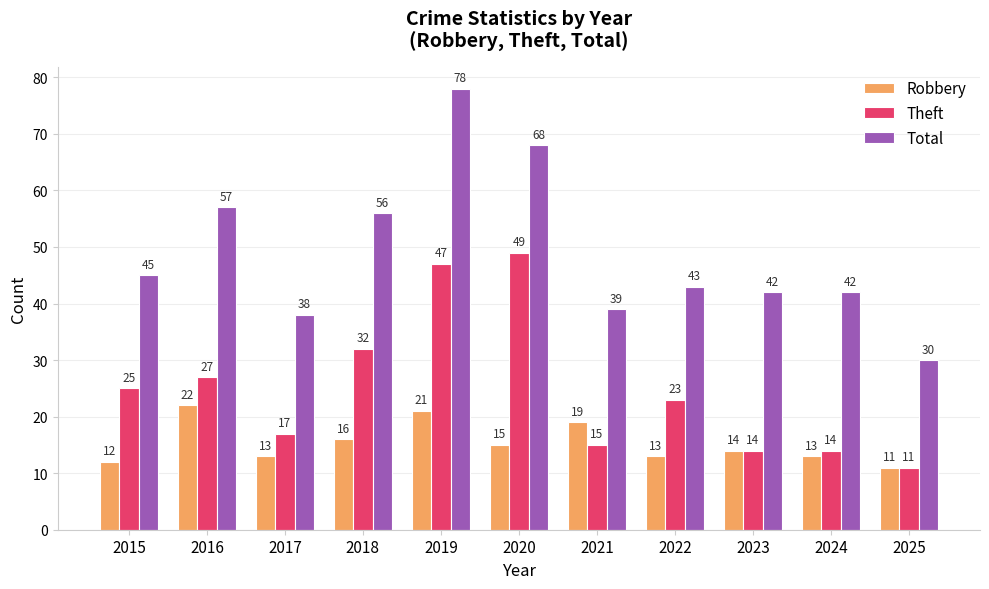

Rank the series by their average value, from highest to lowest.

Total, Theft, Robbery